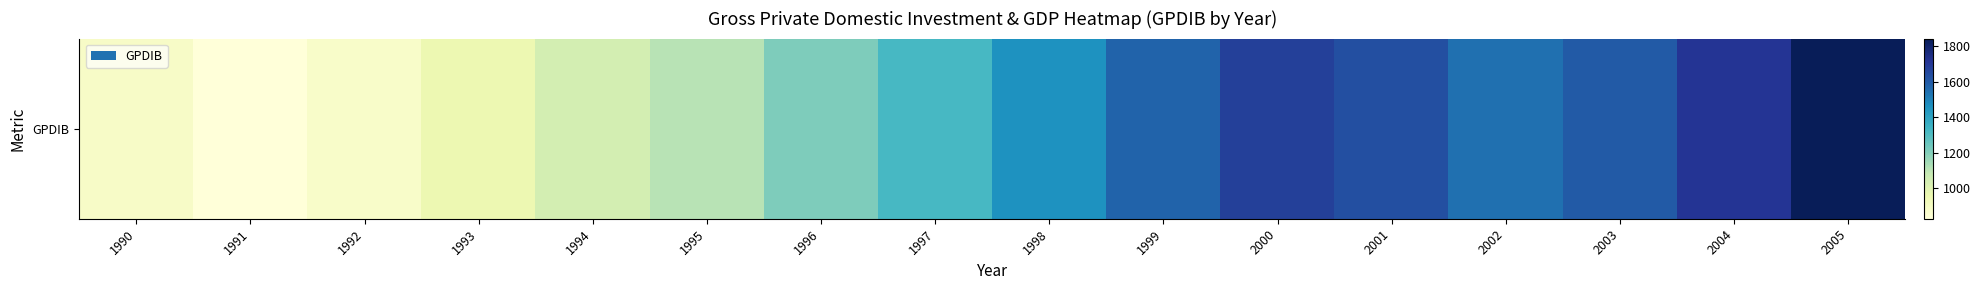

Count the number of categories in the chart.

16